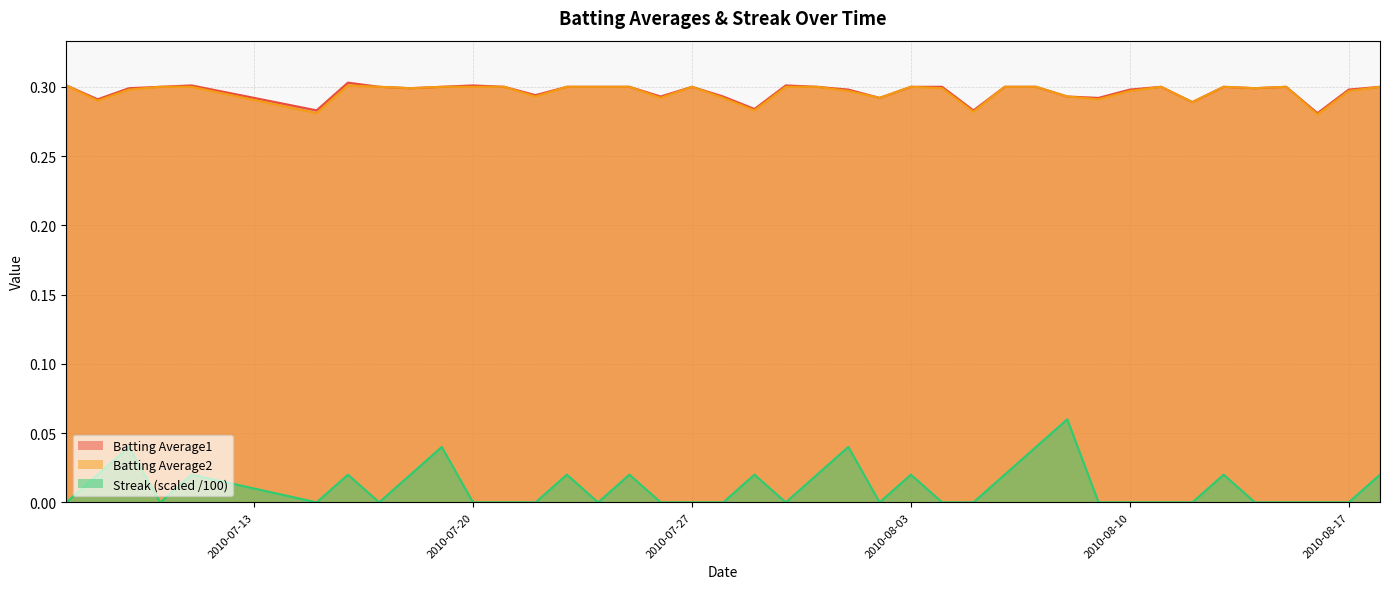

Between 2010-07-18 and 2010-08-03, which series saw the biggest shift?

Batting Average1